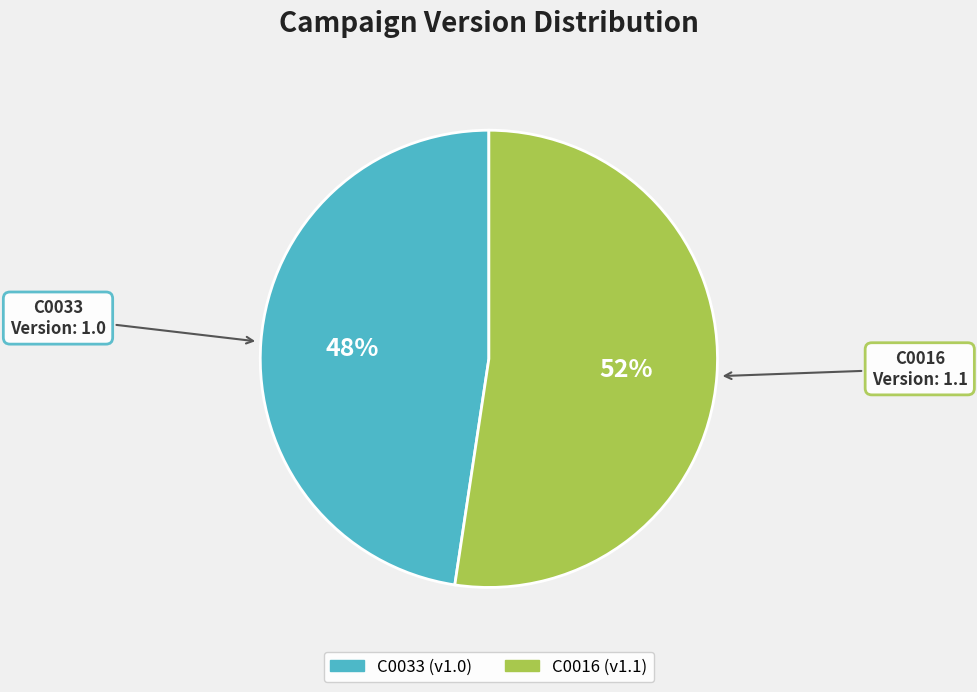

Does any single category account for the majority?

Yes